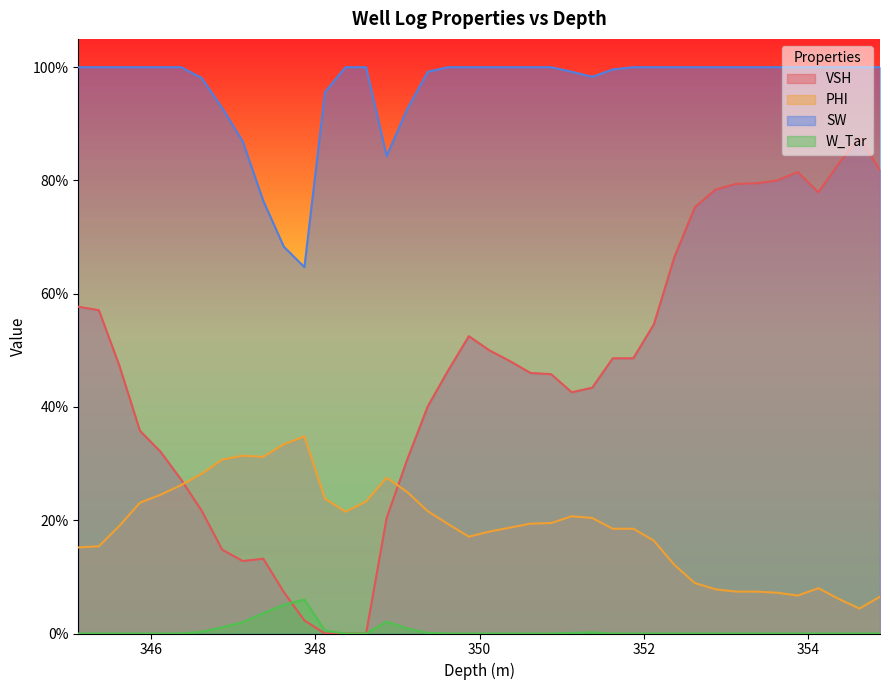

Which series has the largest range (max minus min)?

VSH